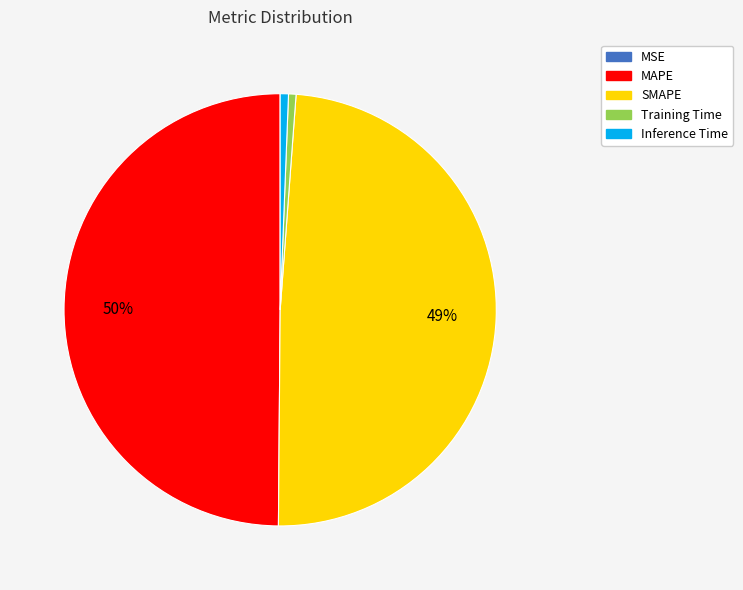

To the nearest percent, what is the difference between the largest and smallest slice percentages?

50%